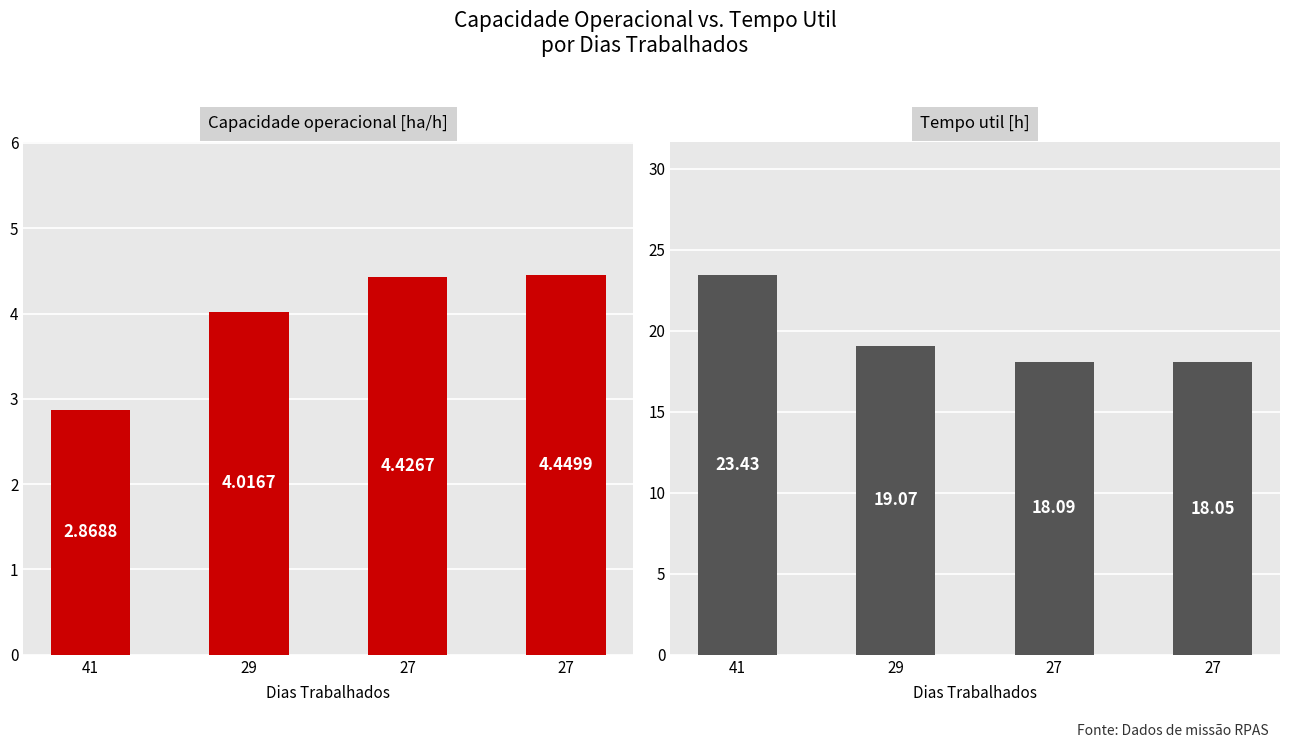

At which label does Capacidade operacional [ha/h] reach its peak?

27